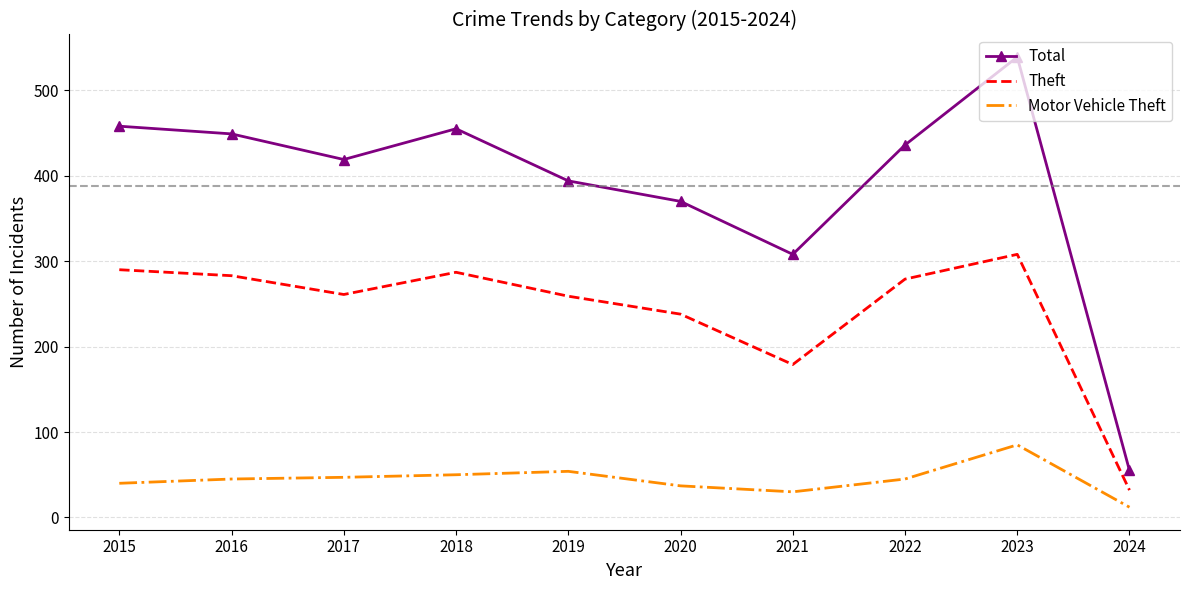

True or false: Total has a value of 370 at 2020.

True